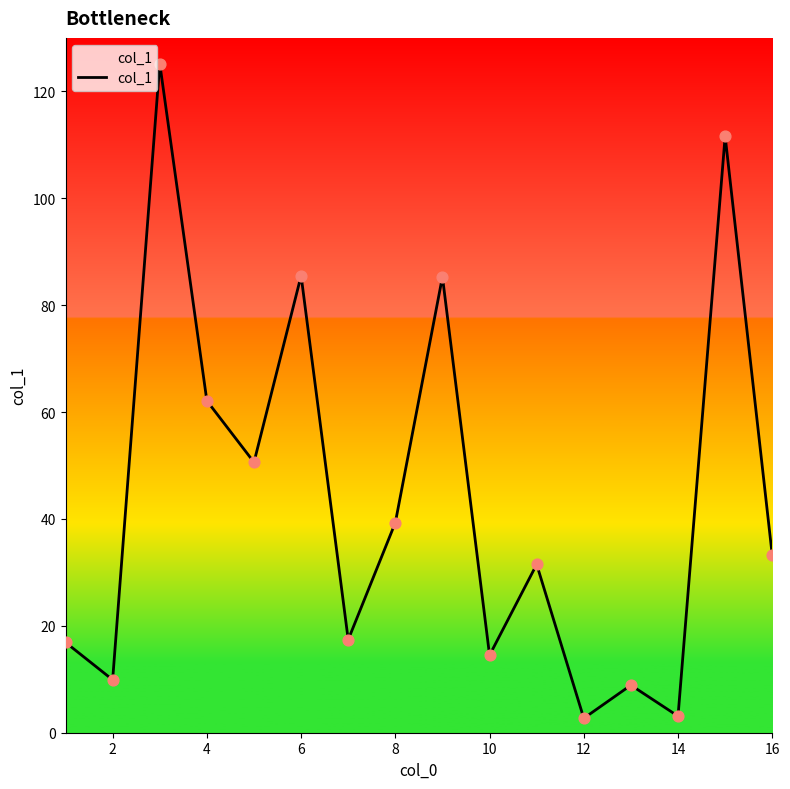

What is the maximum value shown in the chart?

125.2